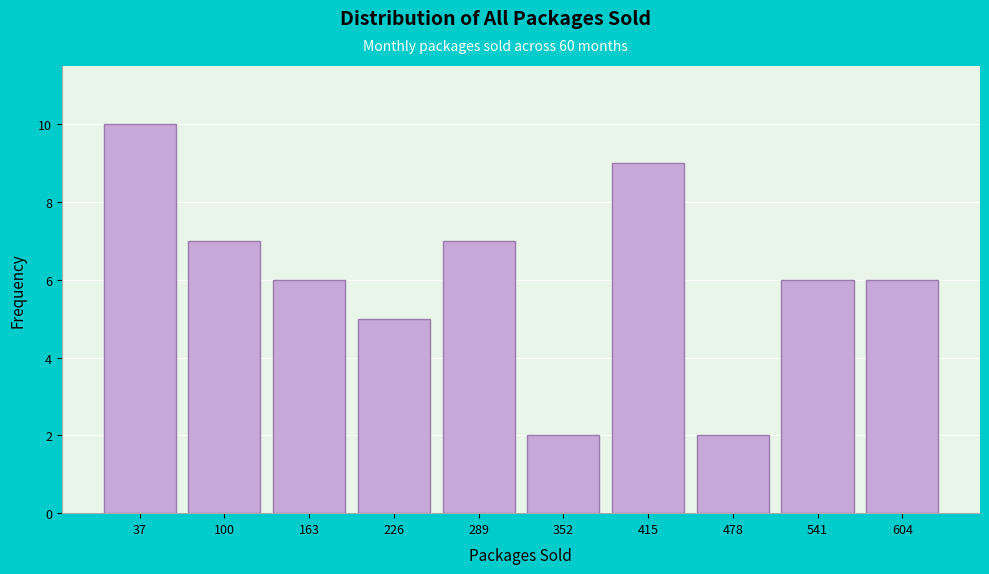

Reading left to right, transcribe all the data shown in this chart.

10	7	6	5	7	2	9	2	6	6